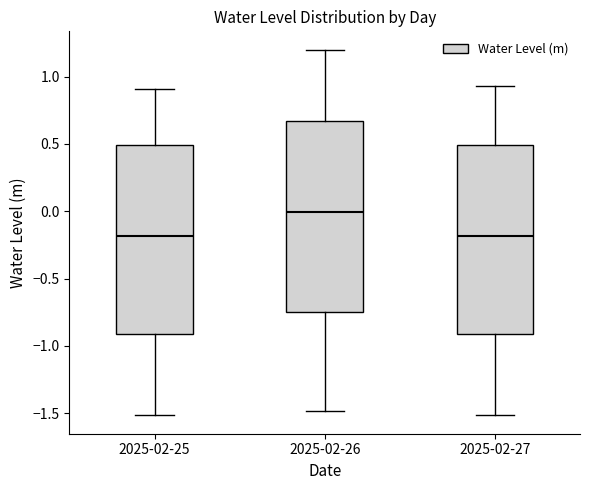

Reading left to right, read every box against the y-axis: the position of its median line, the range the box covers, and the ends of its whiskers. The values are not printed on the chart, so give them approximately, as read against the axis.

2025-02-25: median -0.20, box -0.90 to 0.50, whiskers -1.50 to 0.90
2025-02-26: median 0.00, box -0.75 to 0.65, whiskers -1.50 to 1.20
2025-02-27: median -0.20, box -0.90 to 0.50, whiskers -1.50 to 0.95